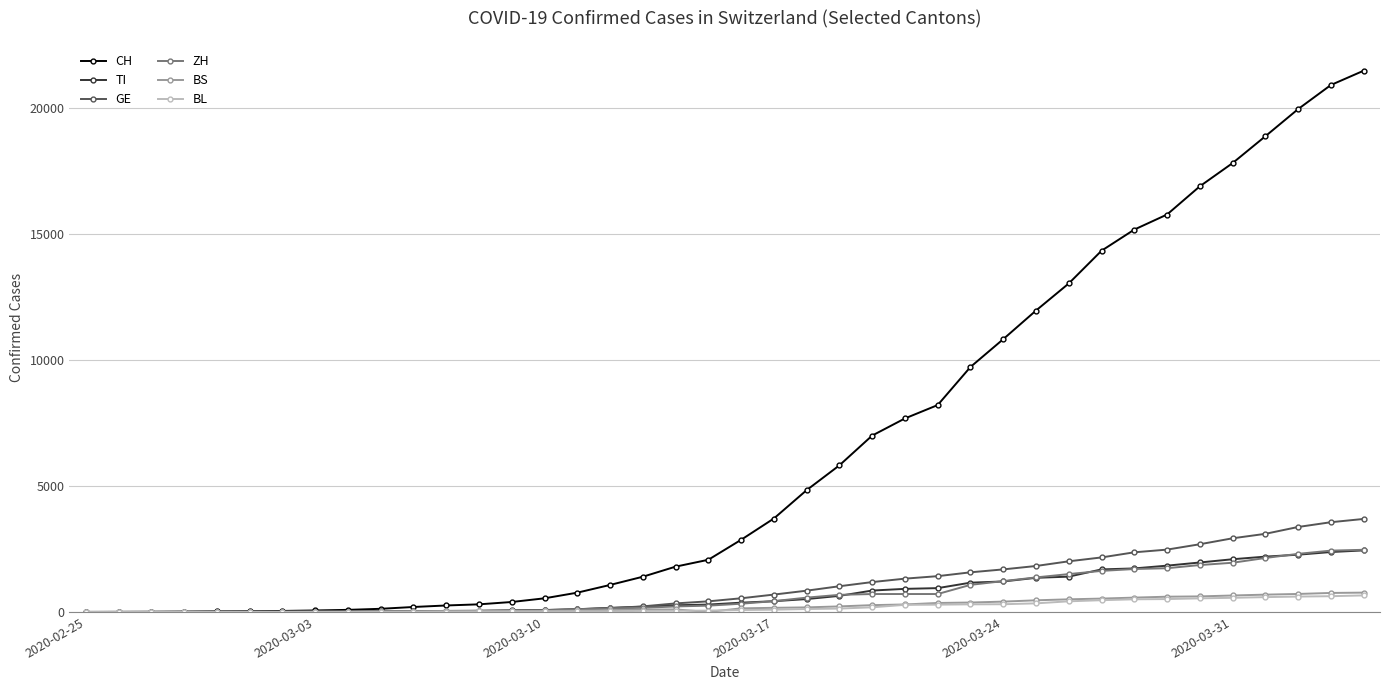

Which series has the largest range (max minus min)?

CH